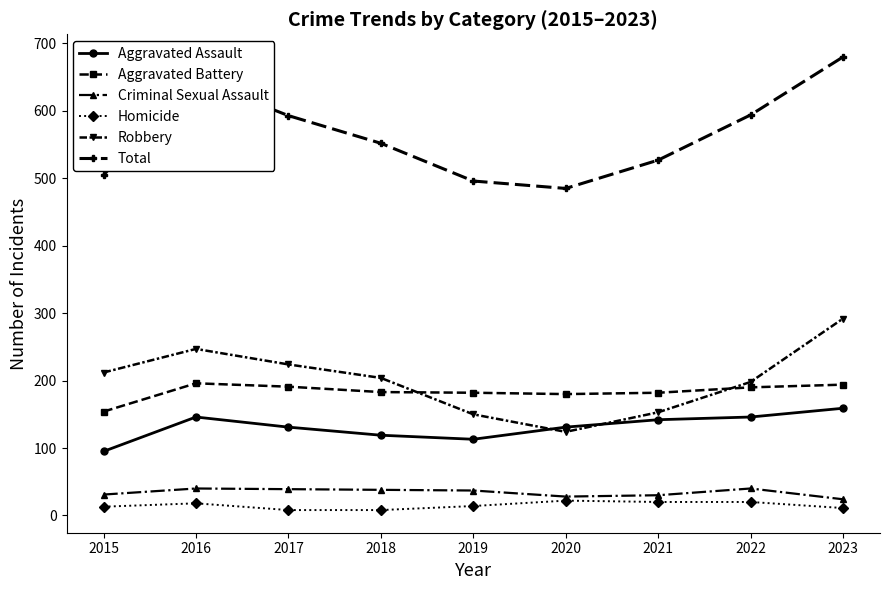

At which category is the sum across all series the highest?

2023